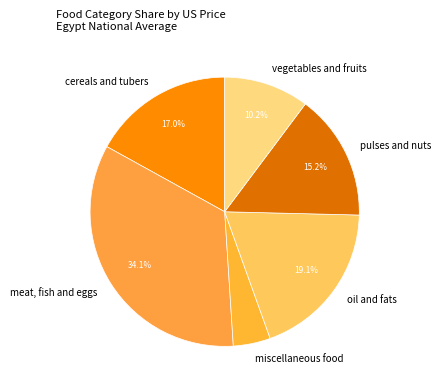

To the nearest percent, what portion does vegetables and fruits represent?

10%